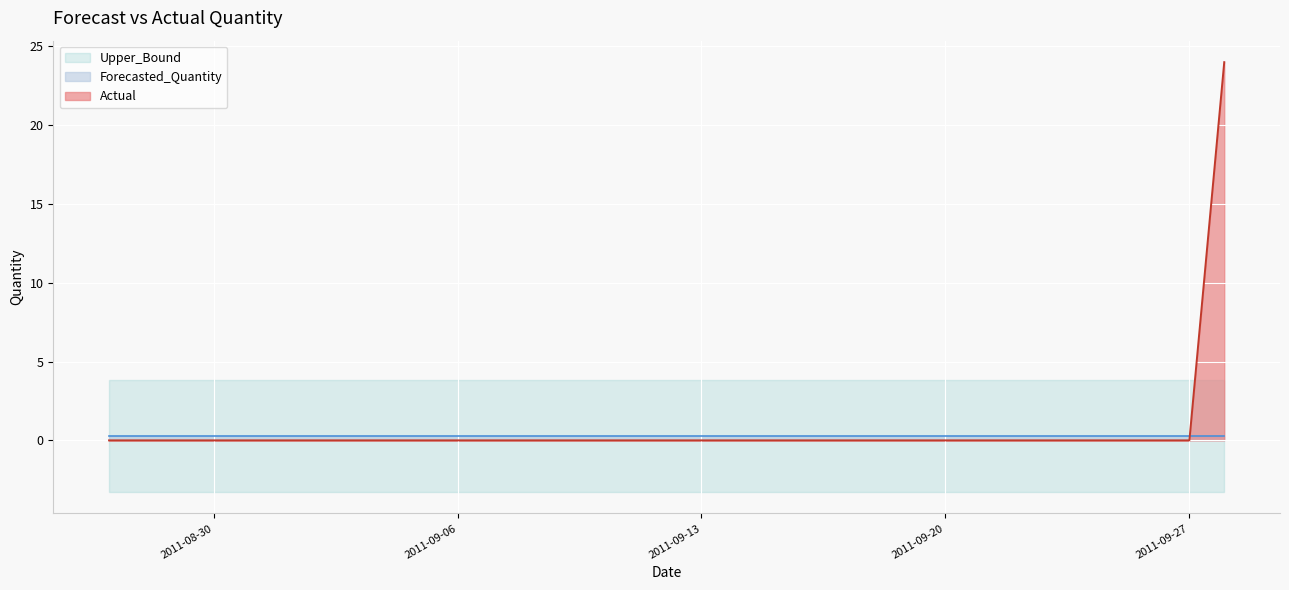

Which series has the largest range (max minus min)?

Actual